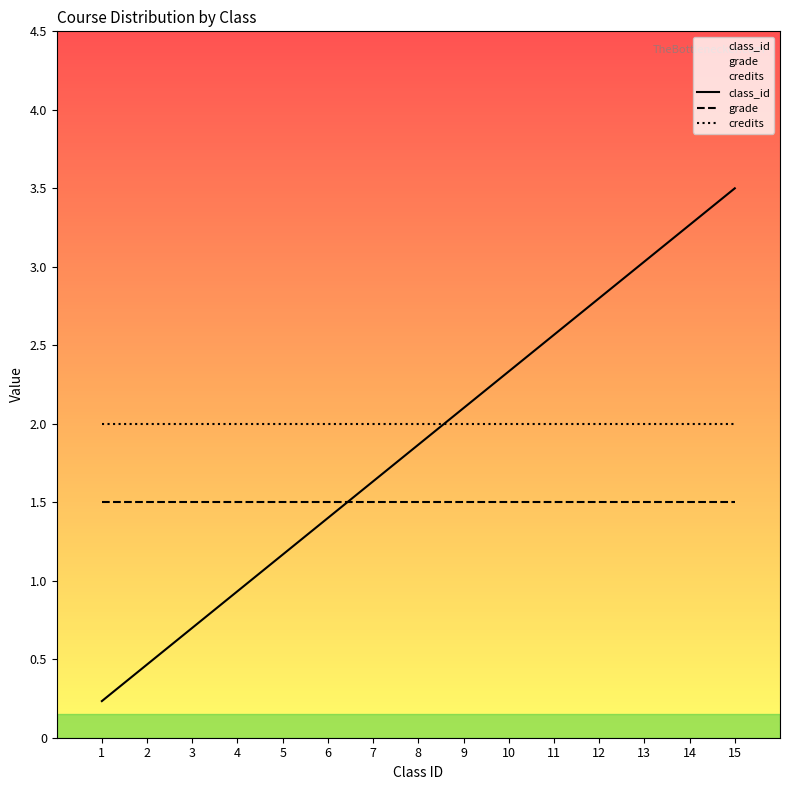

Which series changed the most between 12 and 15?

class_id